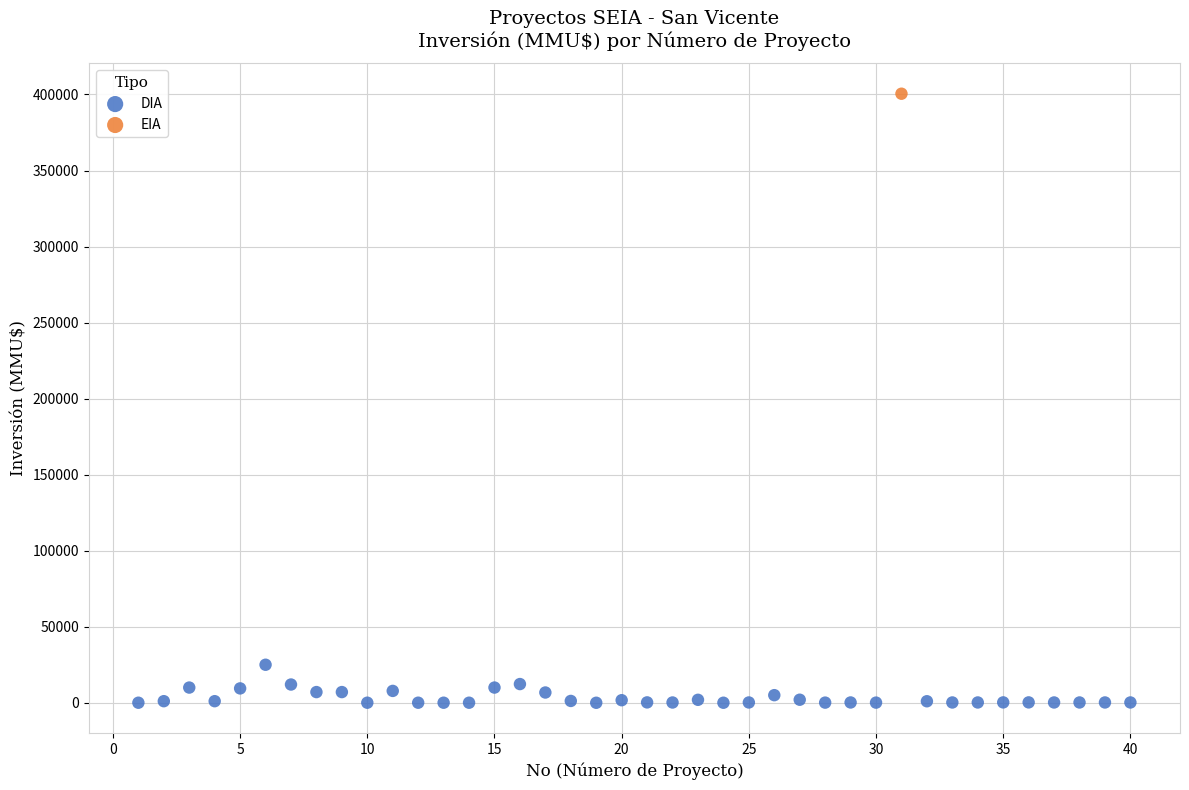

What are all the series names shown in the legend?

DIA, EIA